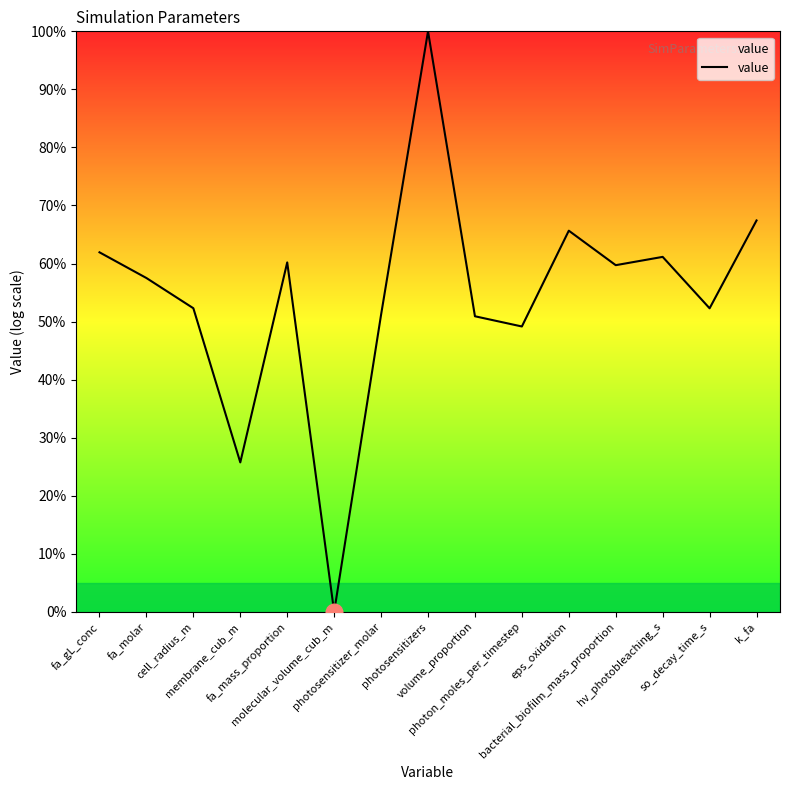

How many distinct data groups are displayed?

1